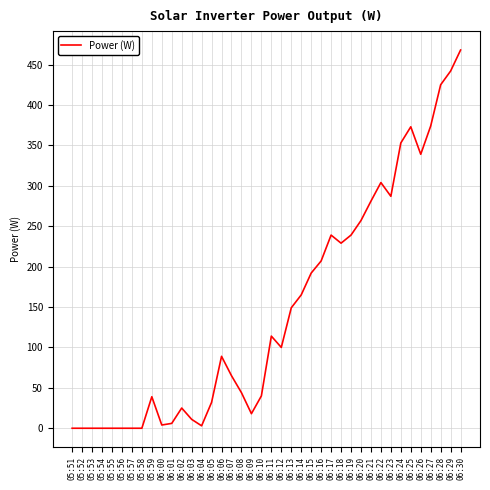

What is the sum of the values at 06:18 and 06:03?

240